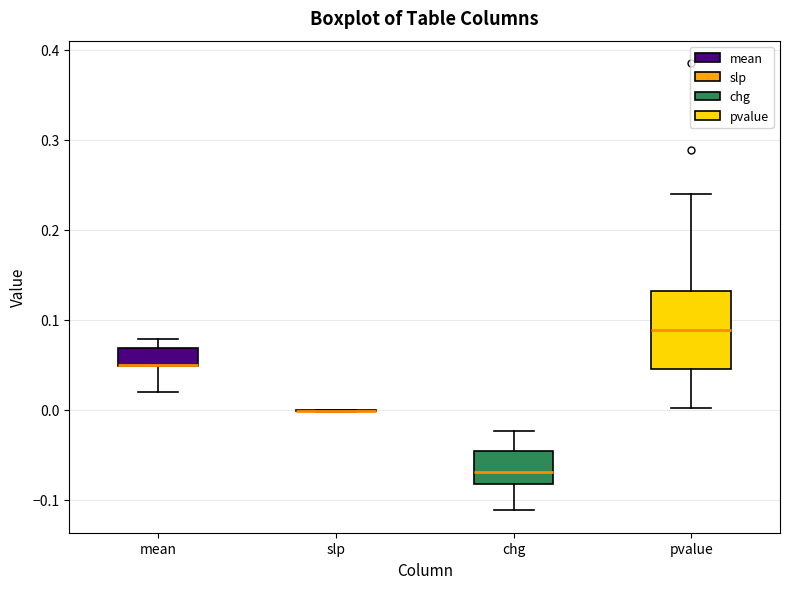

Reading left to right, transcribe this box plot: for each box, give where its median line is, the range the box spans, and where its two whiskers end, as read against the y-axis. The values are not printed on the chart, so give them approximately, as read against the axis.

mean: median 0.05 (drawn on the box's lower edge), box 0.05 to 0.07, whiskers 0.02 to 0.08
slp: box collapsed to a line at 0.00, whiskers 0.00 to 0.00
chg: median -0.07, box -0.08 to -0.05, whiskers -0.11 to -0.02
pvalue: median 0.09, box 0.04 to 0.13, whiskers 0.00 to 0.24